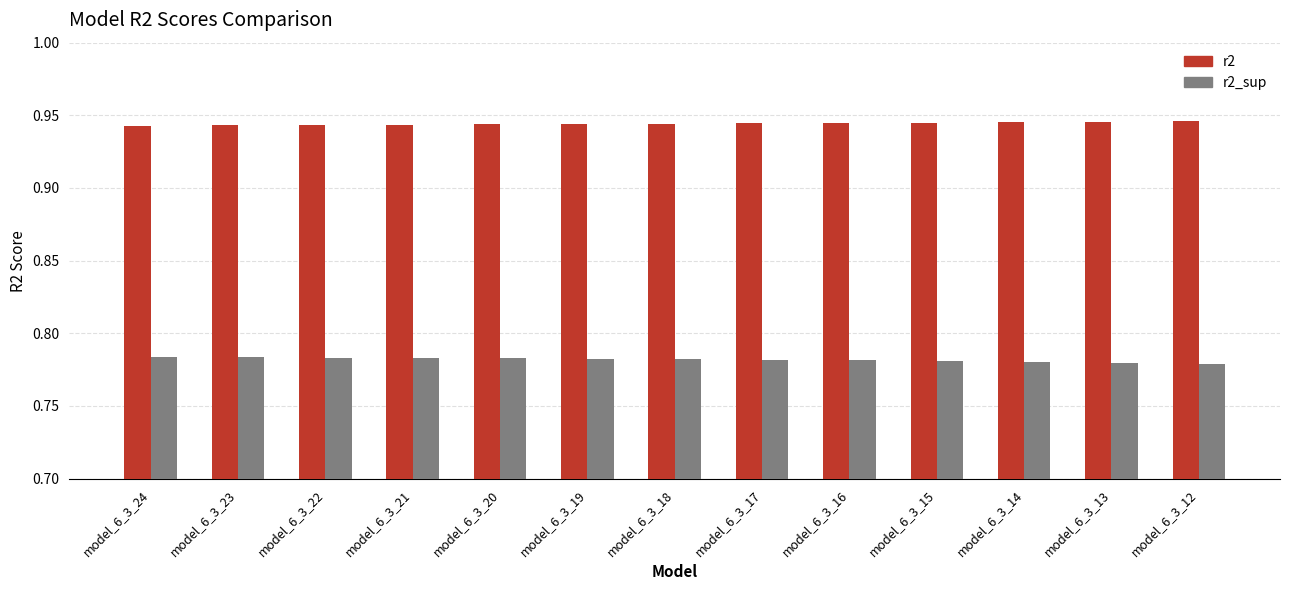

Count the r2_sup values in the range 0 to 1.

13